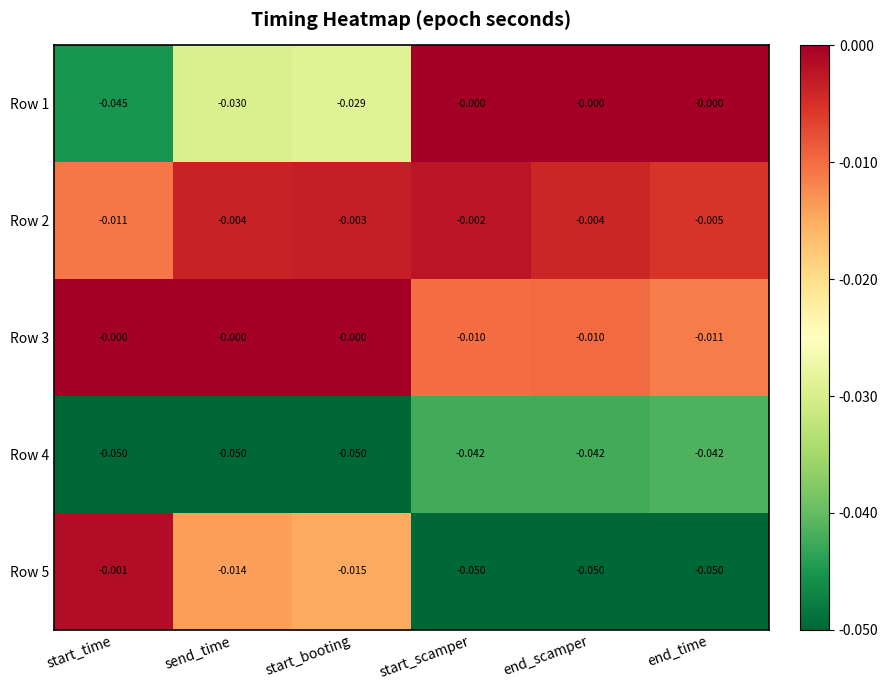

Which category has the highest value in the Row 5 series?

start_time